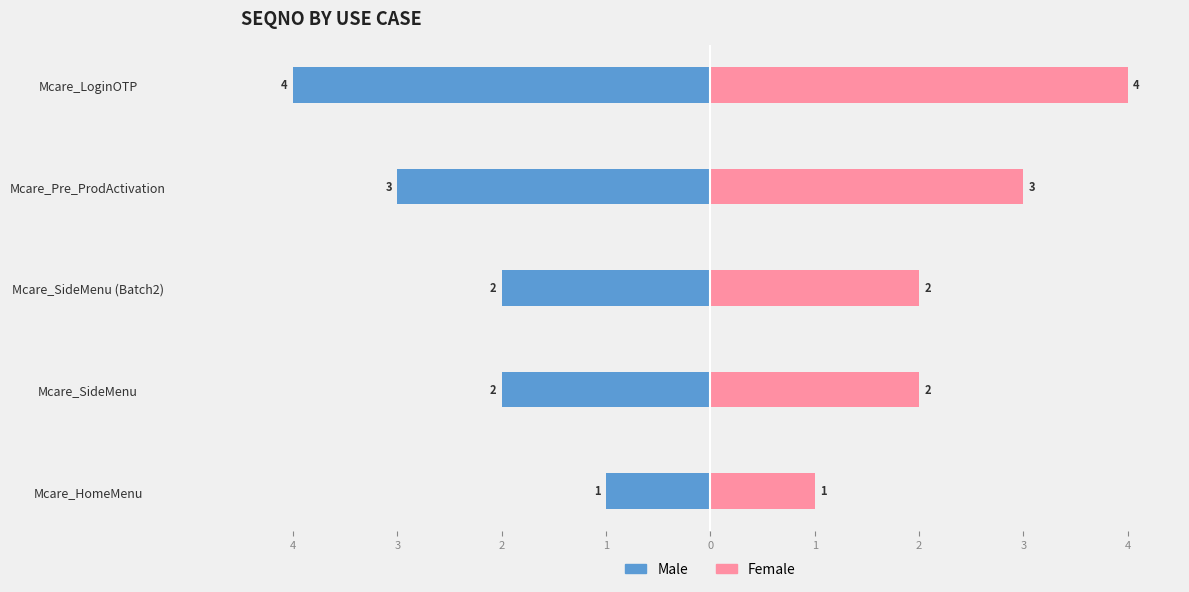

Rank the series at 2 from lowest to highest value.

Male, Female